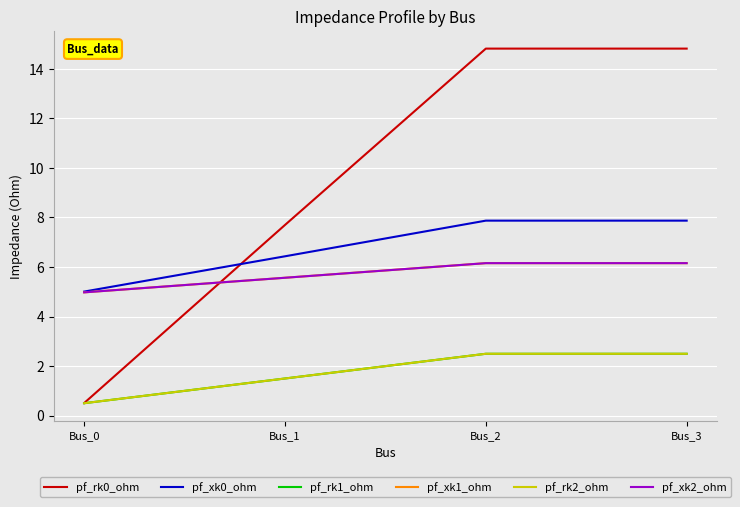

At which label does pf_xk2_ohm reach its peak?

Bus_2